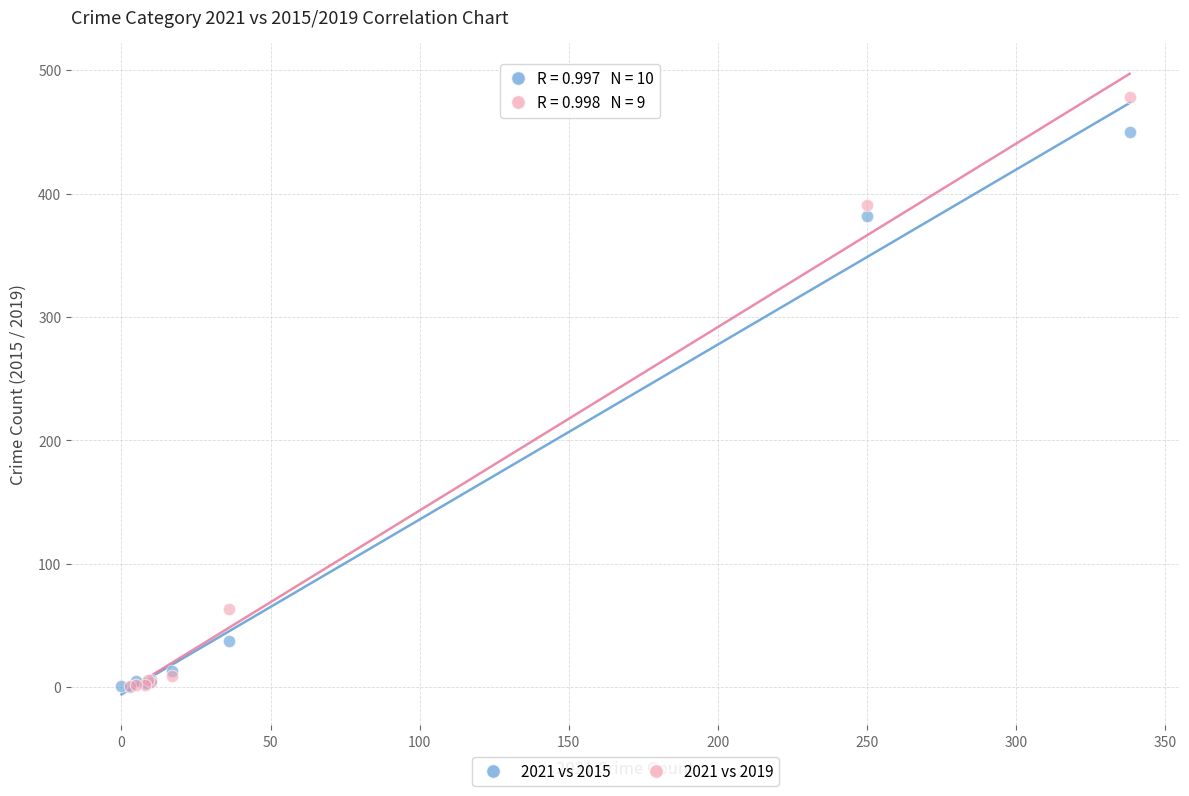

Which series has the widest spread of Y values?

2021 vs 2019